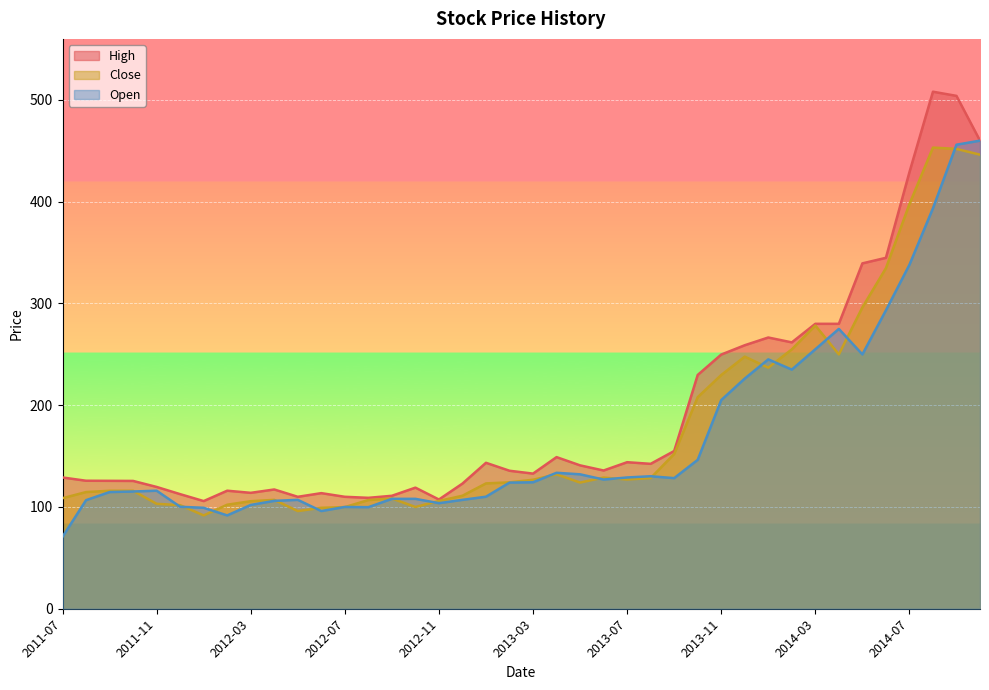

Which has a higher value, 2013-10 or 2012-08?

2013-10